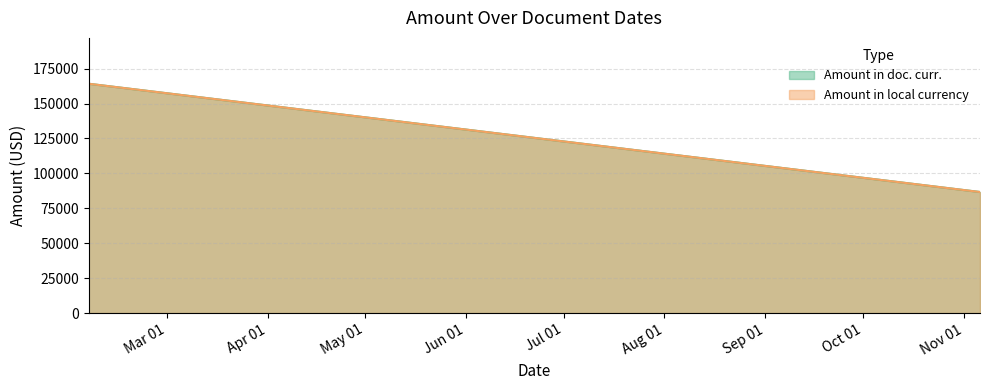

Is it true that Amount in local currency (line) equals 100362.1 at Mar 01?

False